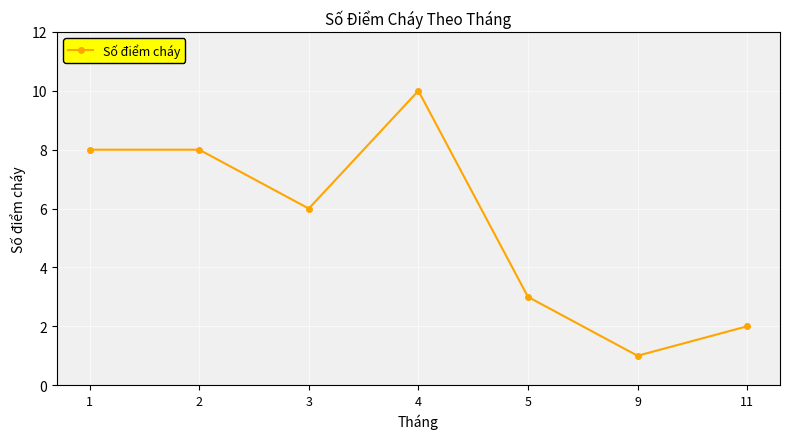

What is the value of the 4th point from the left?

10